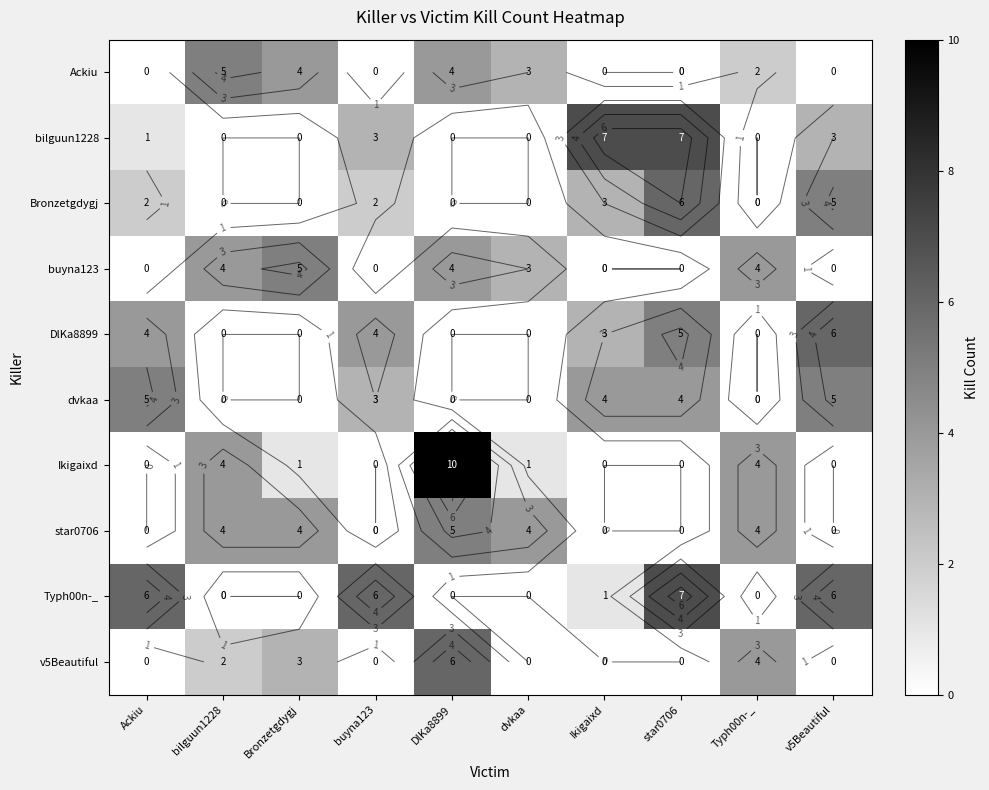

How many values in the DlKa8899 series are below 3?

5